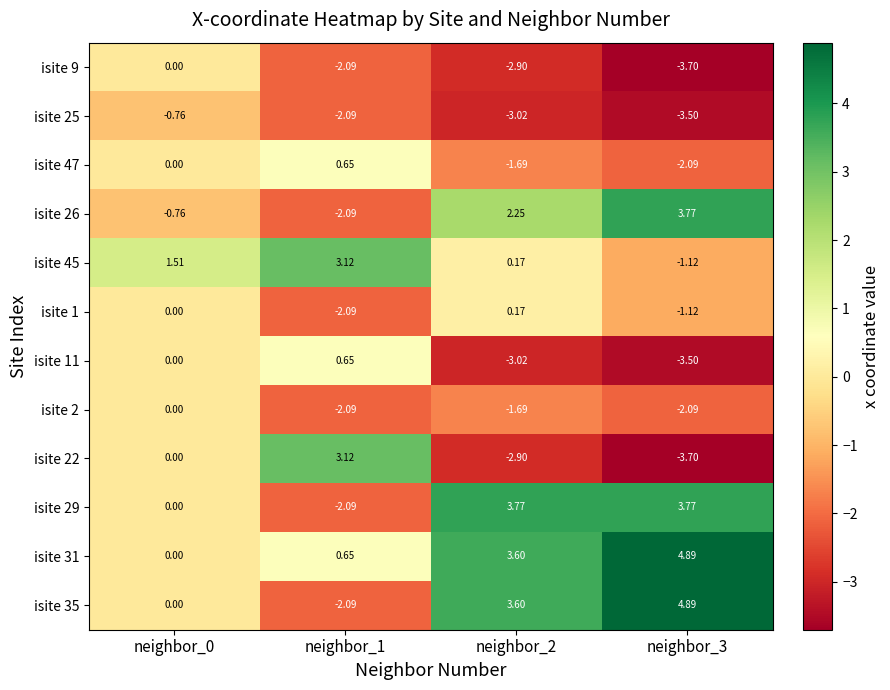

Between neighbor_0 and neighbor_1, which series saw the biggest shift?

isite 22